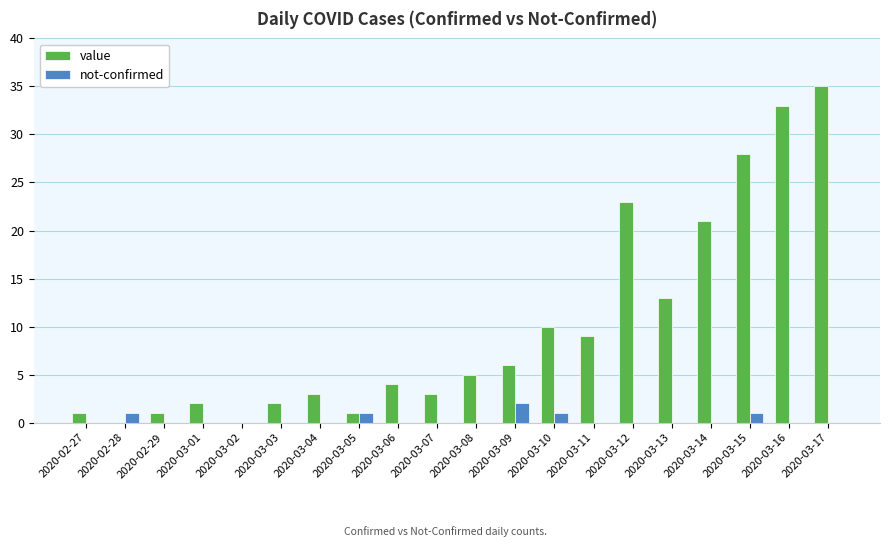

Count the number of data series in this chart.

2